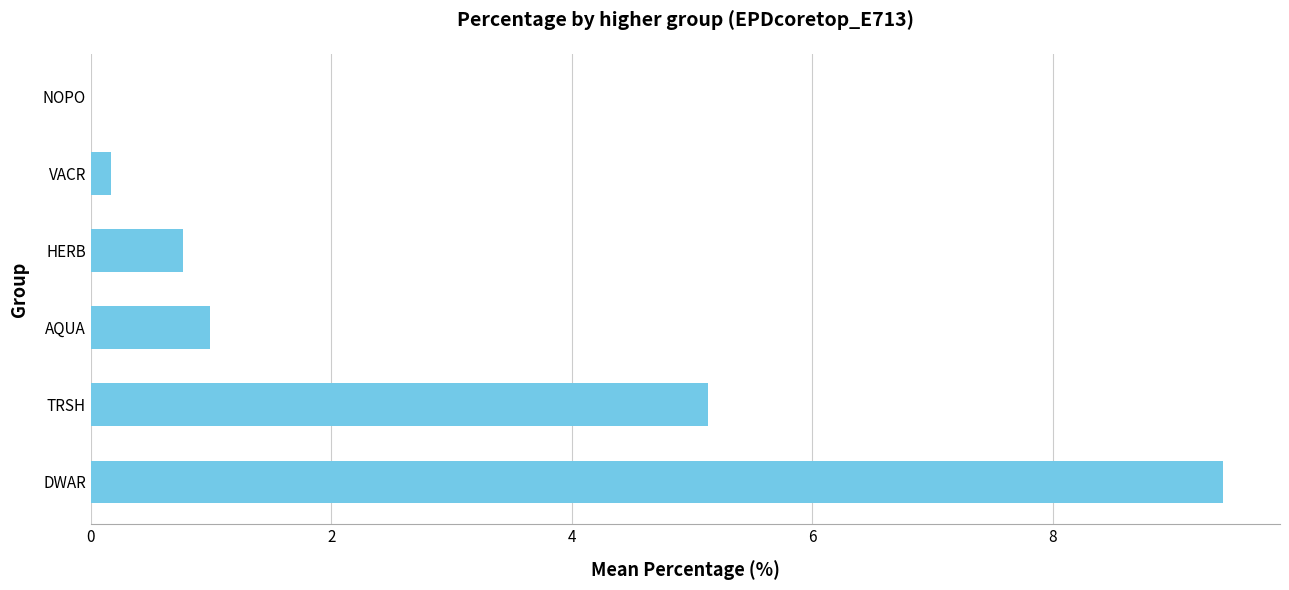

Which has a higher value, TRSH or NOPO?

TRSH